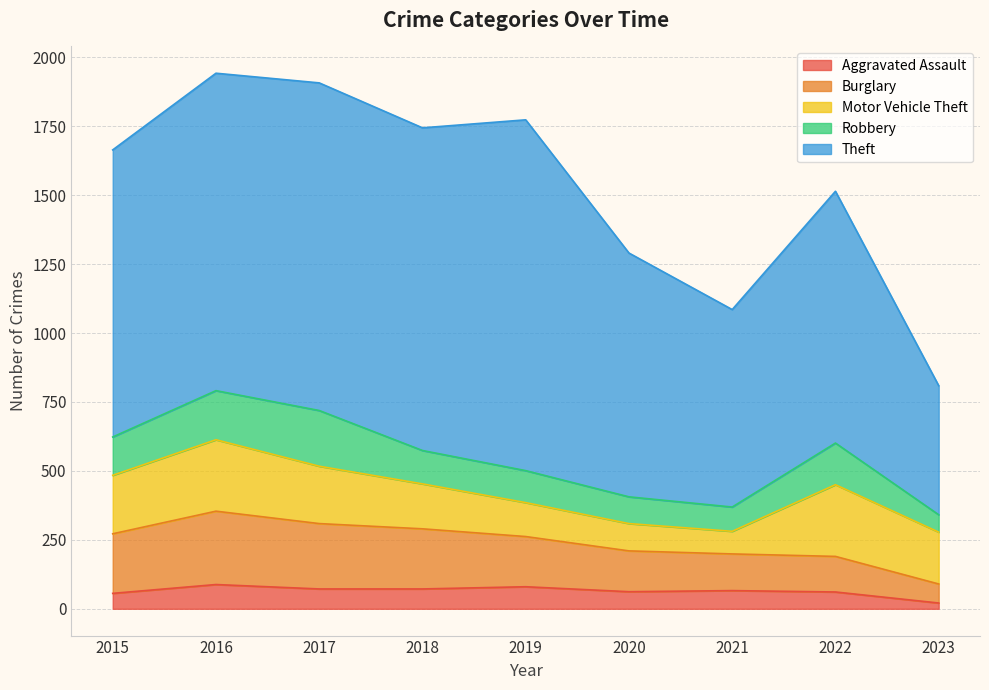

What is the value of the Aggravated Assault point at the 1st from the left?

56